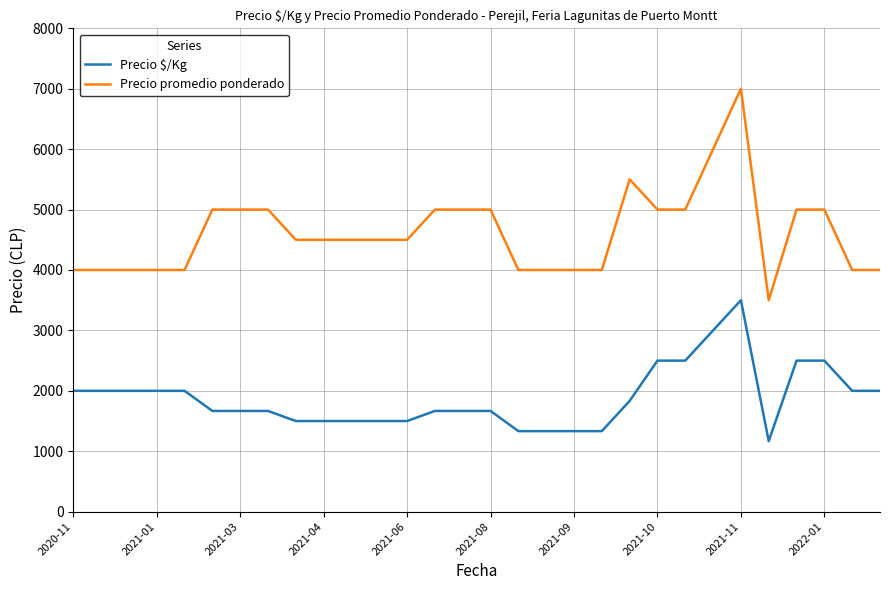

Which series has the largest total across all categories?

Precio promedio ponderado